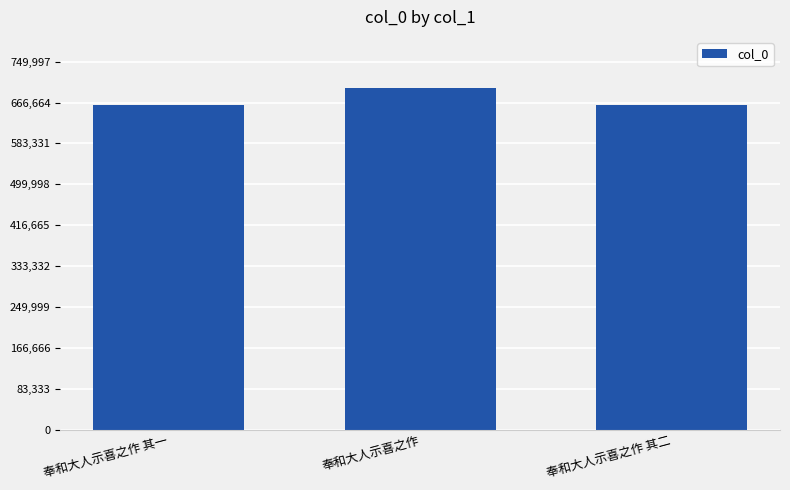

What position from the right is 奉和大人示喜之作 其二?

1